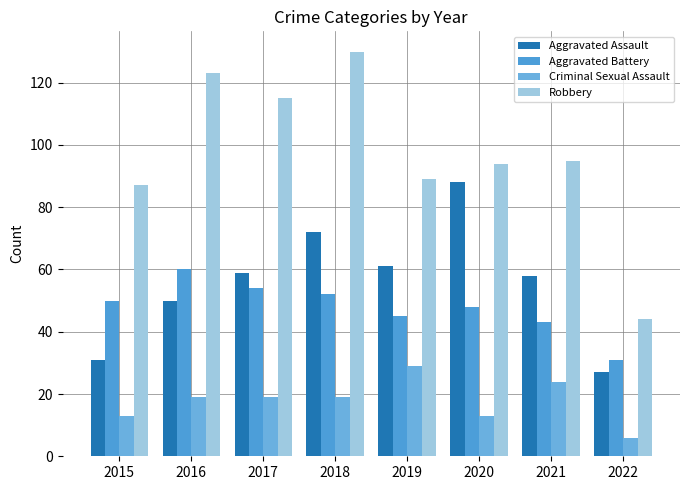

Reading left to right, extract all data points from this chart.

Aggravated Assault: 31	50	59	72	61	88	58	27
Aggravated Battery: 50	60	54	52	45	48	43	31
Criminal Sexual Assault: 13	19	19	19	29	13	24	6
Robbery: 87	123	115	130	89	94	95	44